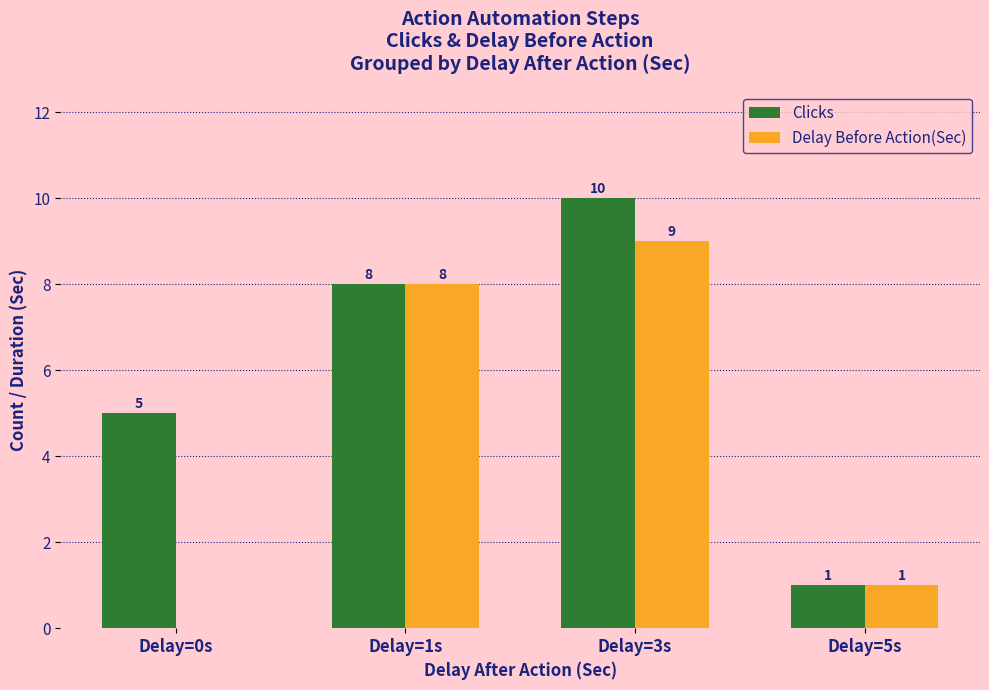

What are all the series names shown in the legend?

Clicks, Delay Before Action(Sec)